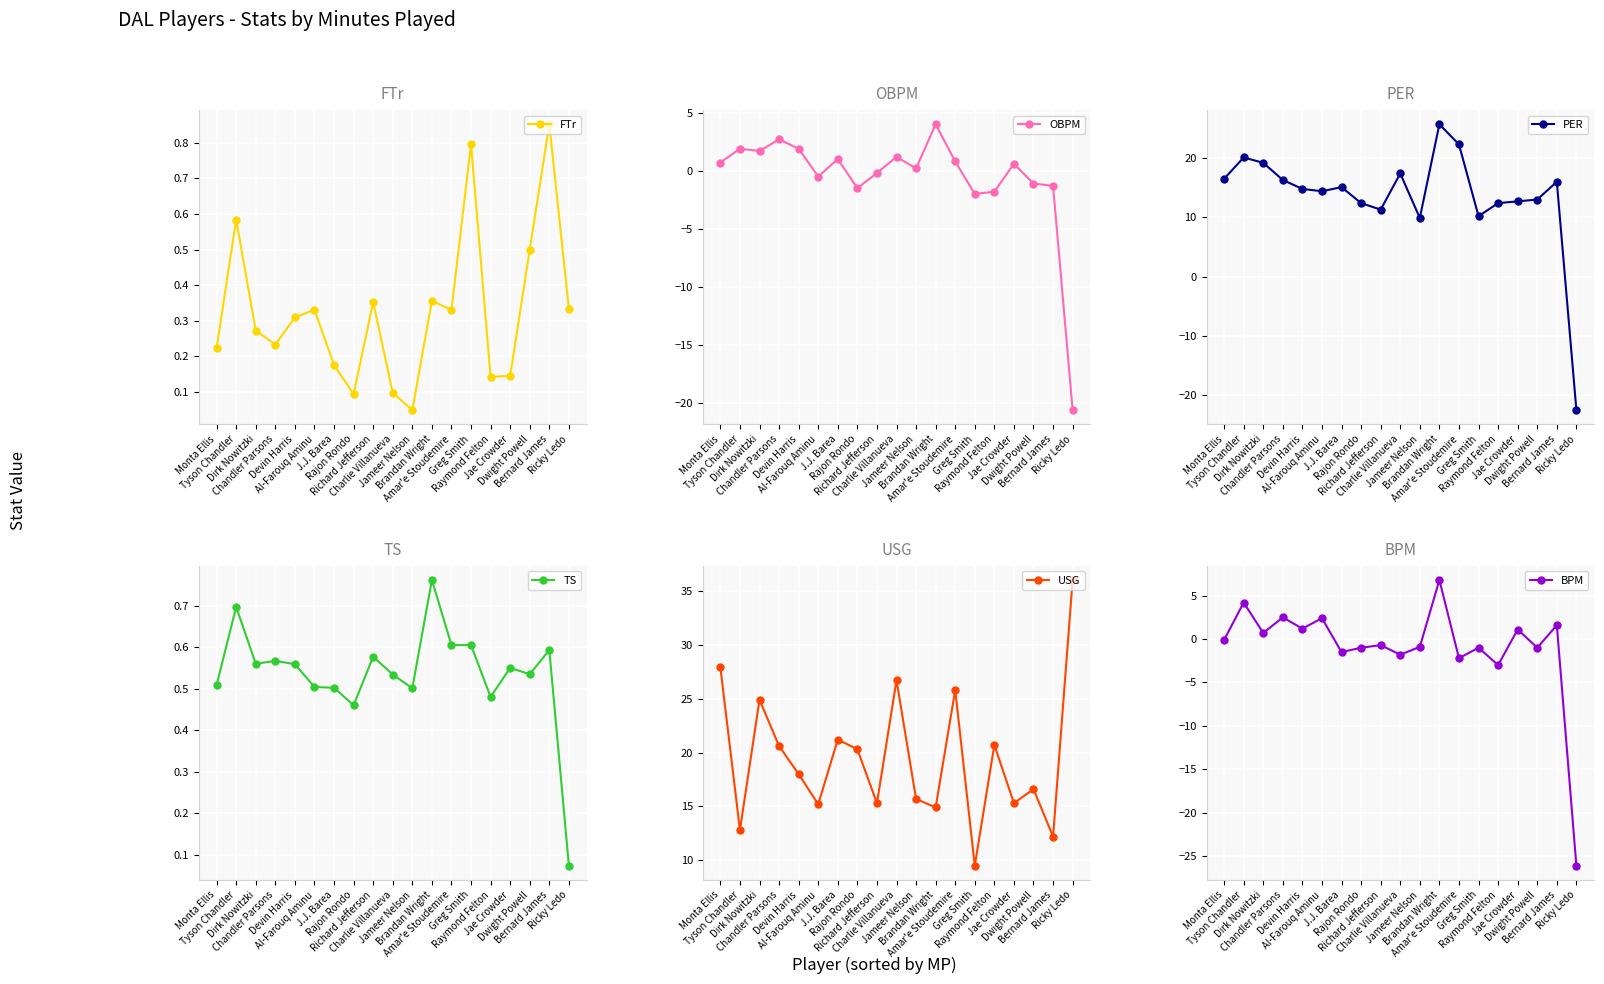

What is the smallest value displayed?

-26.1